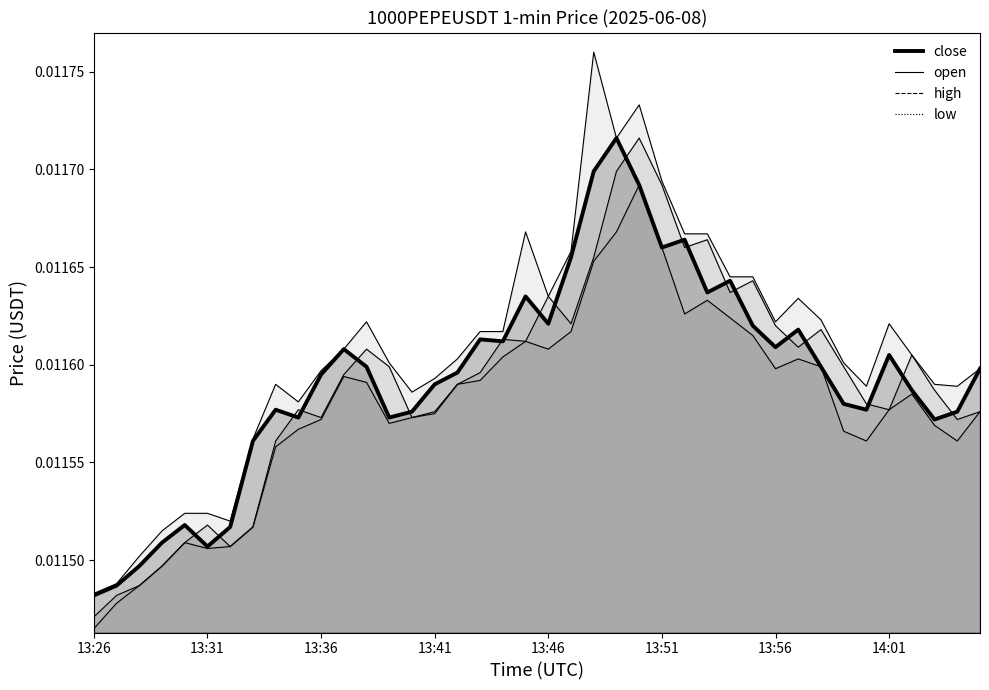

True or false: open and close cross at least once.

True